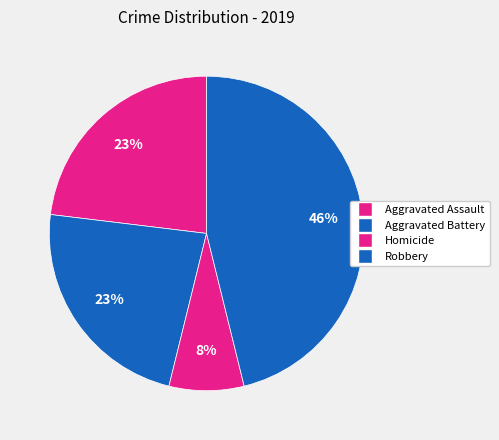

How many segments does this pie chart have?

4